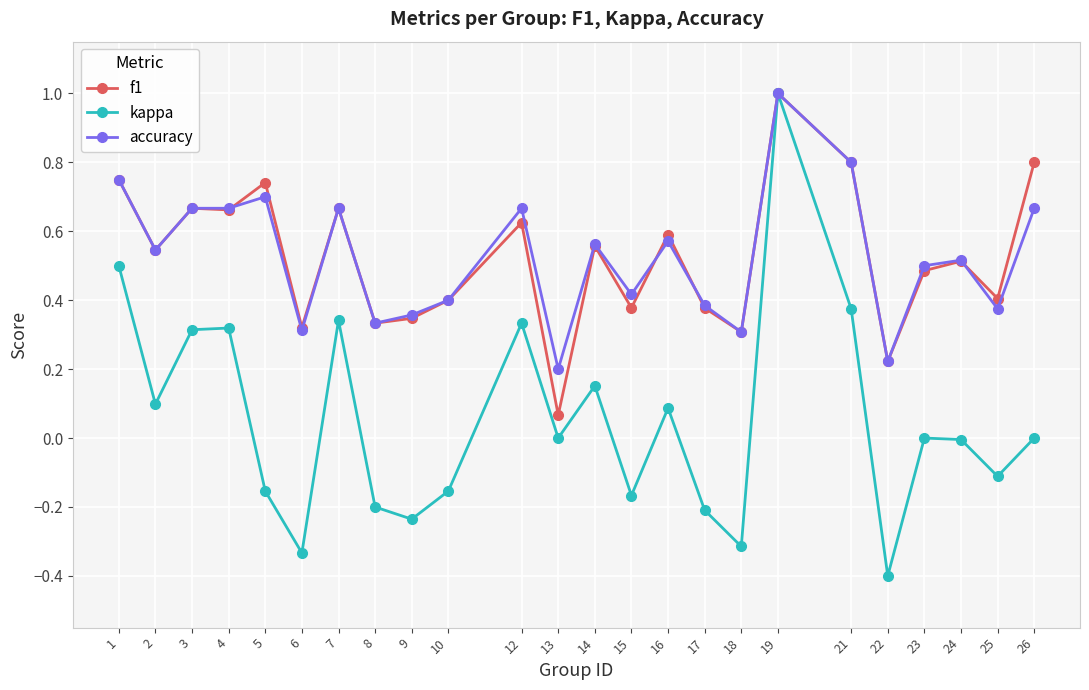

How many categories are shown in the chart?

24